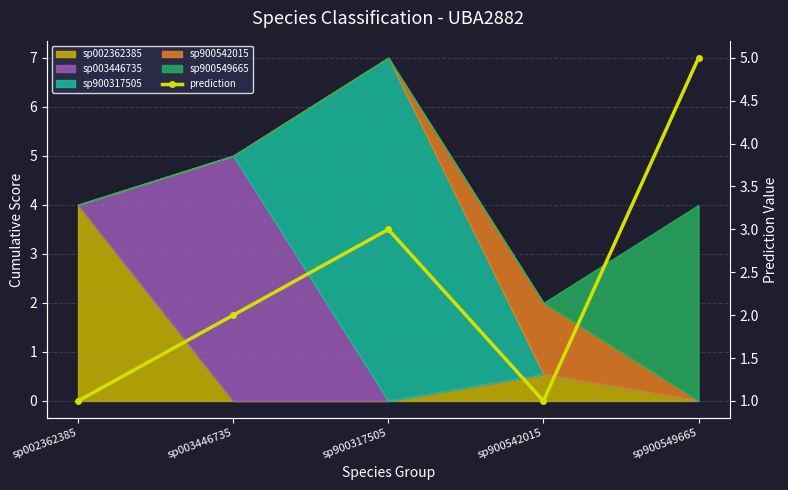

At which category does the data reach its first local valley?

sp900542015